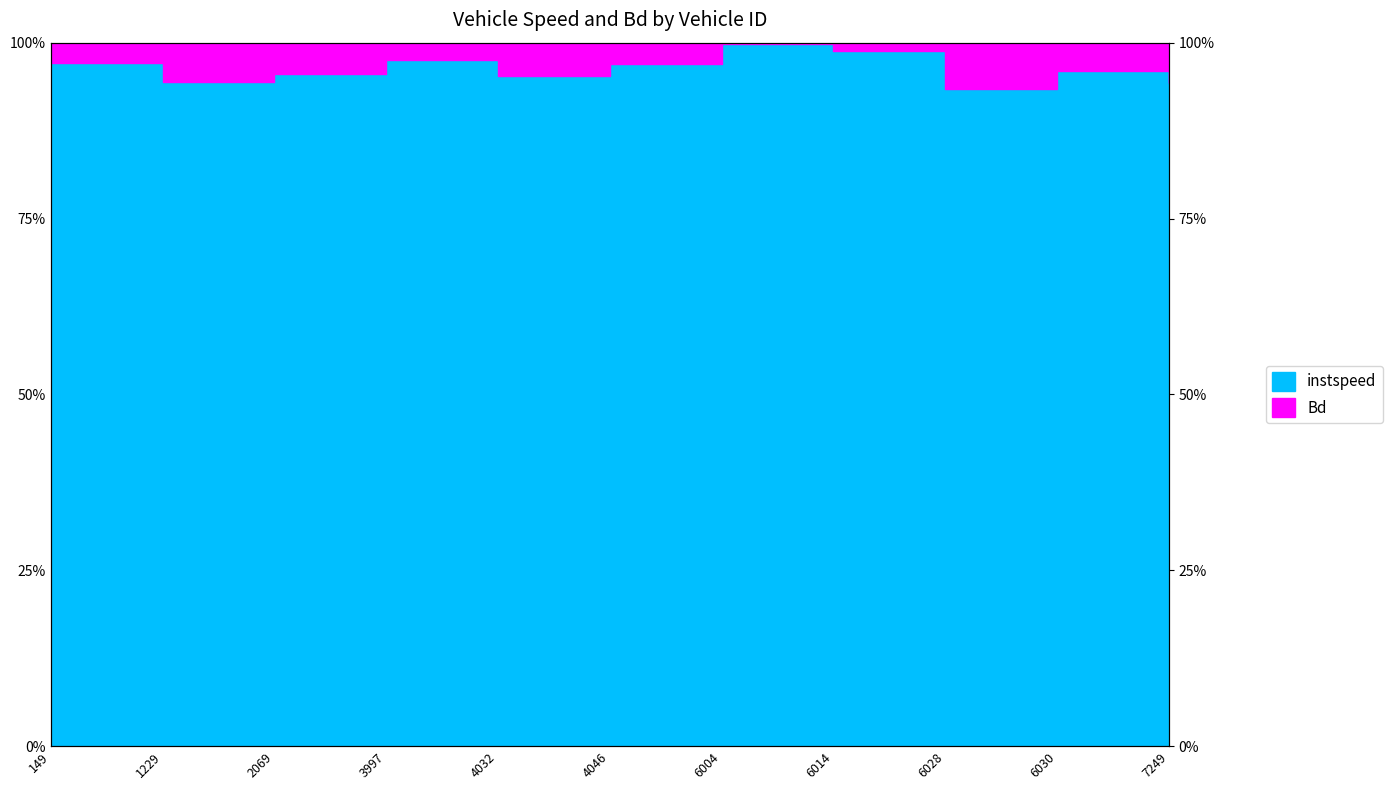

Which category has the highest value across all series?

6004.0